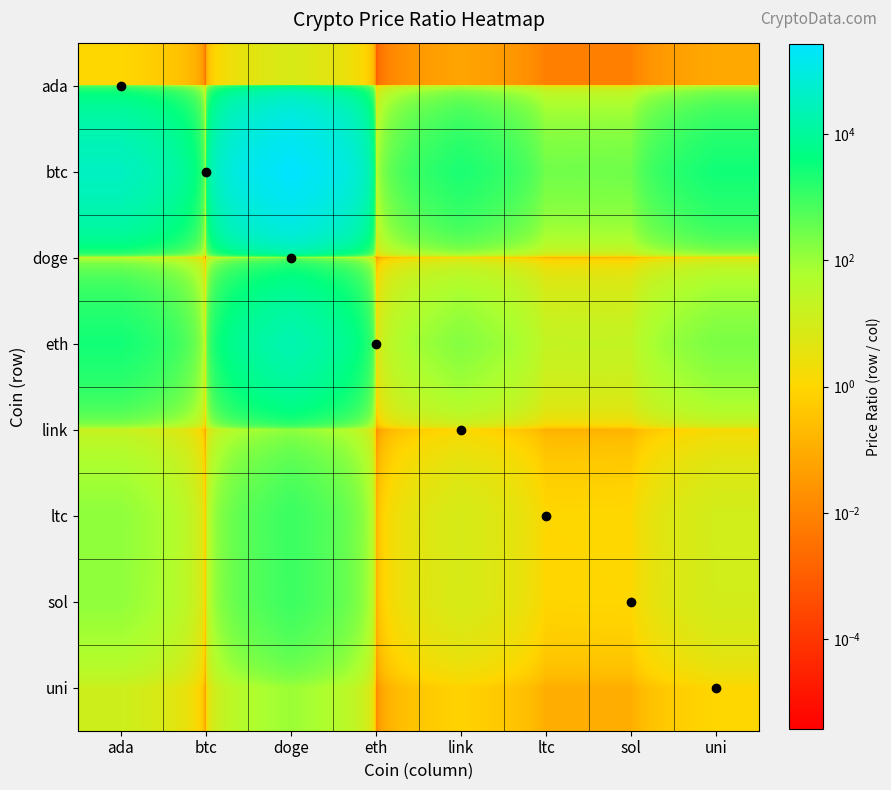

Reading left to right, transcribe all the data shown in this chart.

ada: ada=1.0	btc=0.0	doge=7.6	eth=0.0	link=0.1	ltc=0.0	sol=0.0	uni=0.1
btc: ada=35180.0	btc=1.0	doge=265720.9	eth=13.1	link=2213.8	ltc=267.3	sol=281.3	uni=2766.8
doge: ada=0.1	btc=0.0	doge=1.0	eth=0.0	link=0.0	ltc=0.0	sol=0.0	uni=0.0
eth: ada=2692.1	btc=0.1	doge=20333.9	eth=1.0	link=169.4	ltc=20.5	sol=21.5	uni=211.7
link: ada=15.9	btc=0.0	doge=120.0	eth=0.0	link=1.0	ltc=0.1	sol=0.1	uni=1.2
ltc: ada=131.6	btc=0.0	doge=994.2	eth=0.0	link=8.3	ltc=1.0	sol=1.1	uni=10.4
sol: ada=125.1	btc=0.0	doge=944.6	eth=0.0	link=7.9	ltc=1.0	sol=1.0	uni=9.8
uni: ada=12.7	btc=0.0	doge=96.0	eth=0.0	link=0.8	ltc=0.1	sol=0.1	uni=1.0